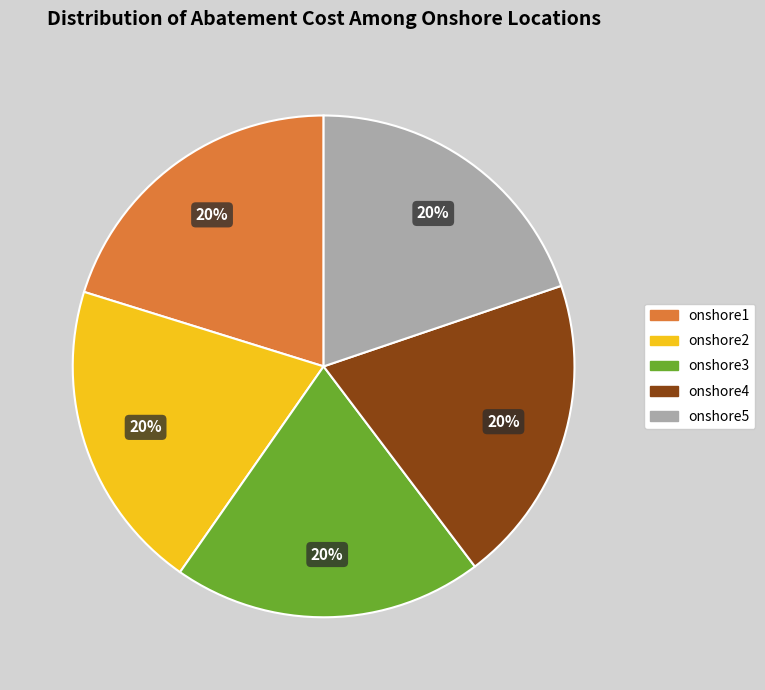

The onshore1 slice represents 29% of the pie. True or false?

False